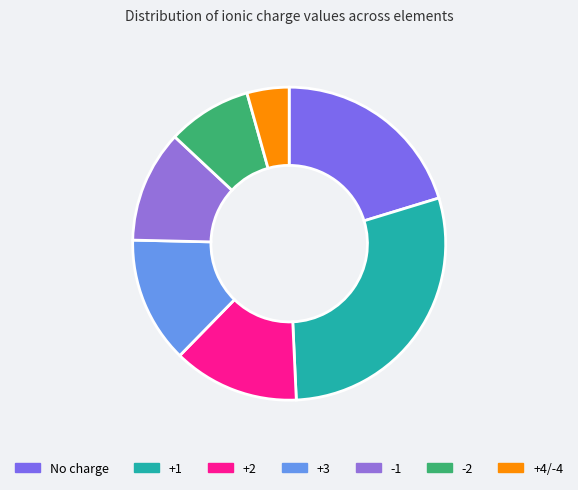

Does -2 account for over 50% of the chart?

No